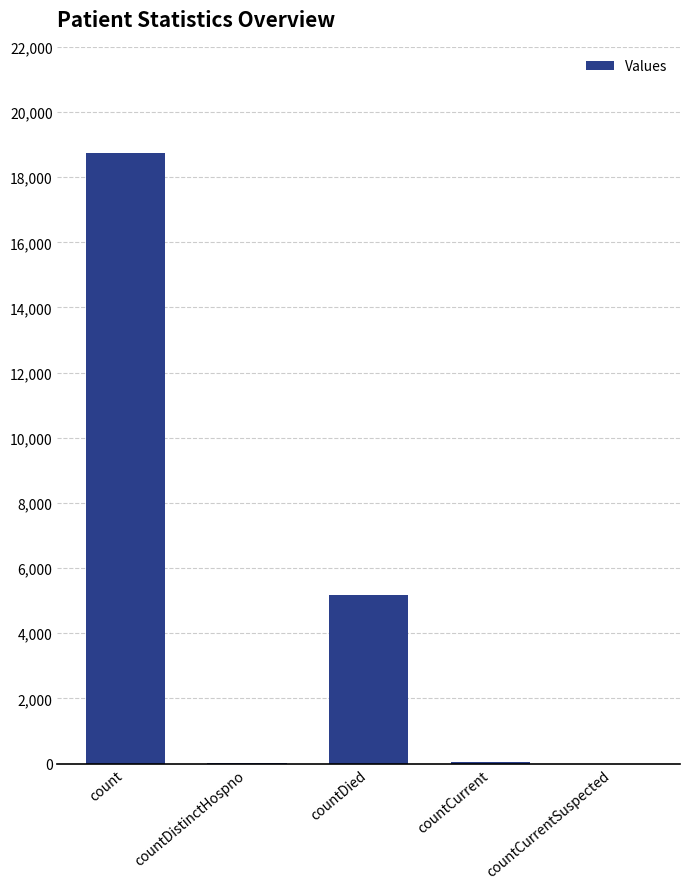

True or false: the data shows 10047 at count.

False